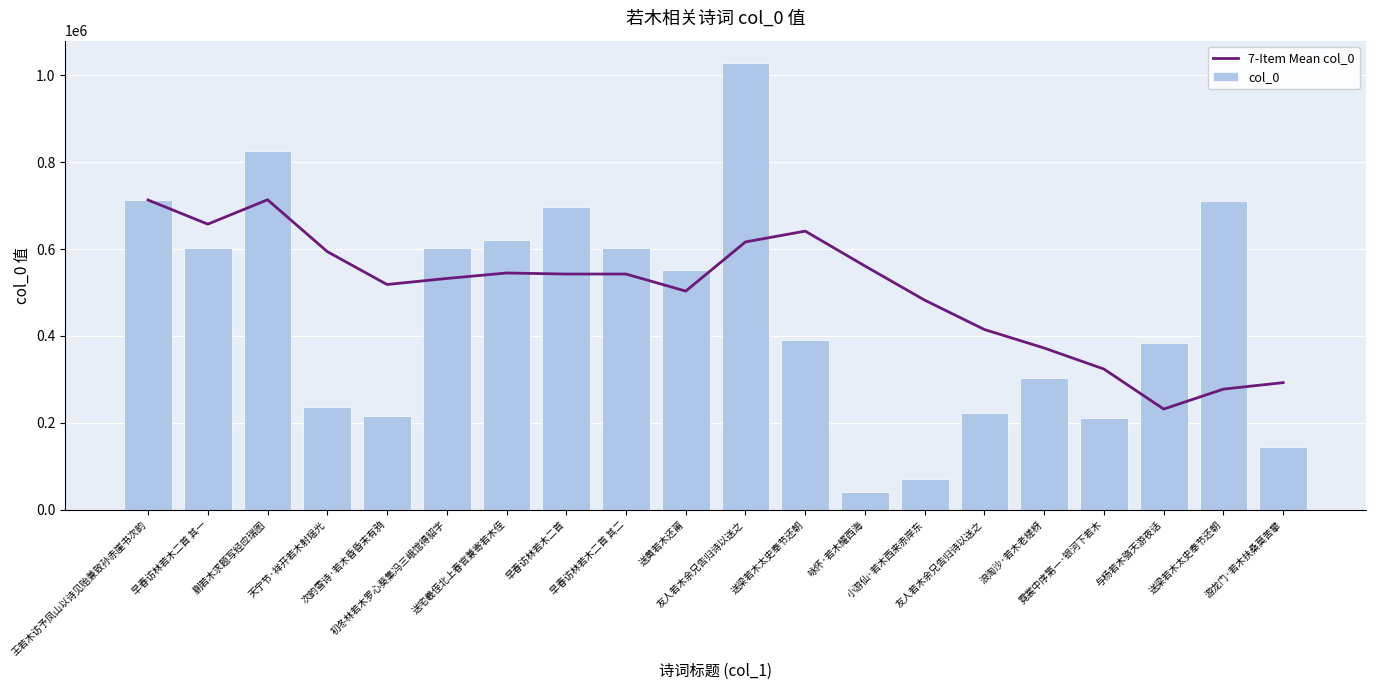

Which series changed the most between 王若木访予凤山以诗见贻兼致孙赤崖书次韵 and 咏怀·若木耀西海?

col_0